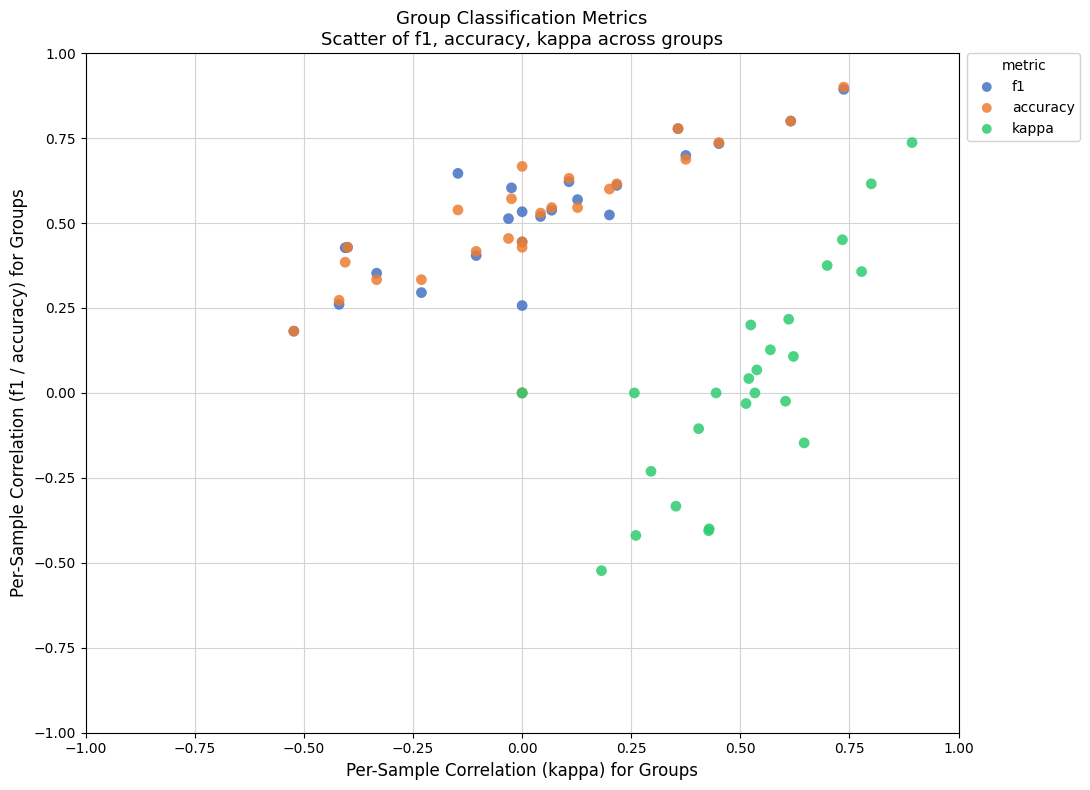

Which series contains the lowest Y value?

kappa